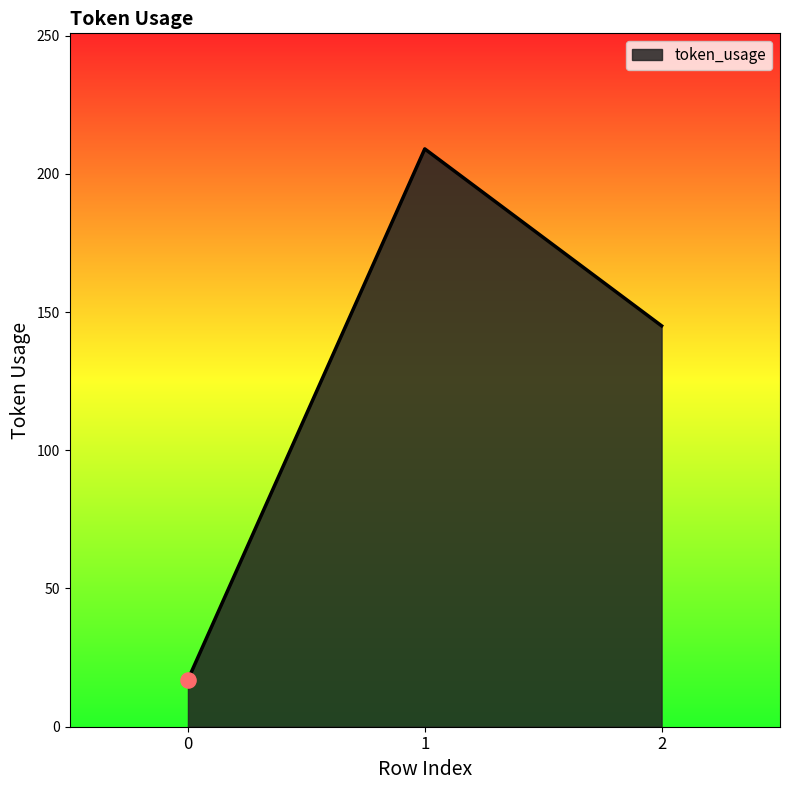

What is the ratio of the value at 1 to the value at 0?

12.3